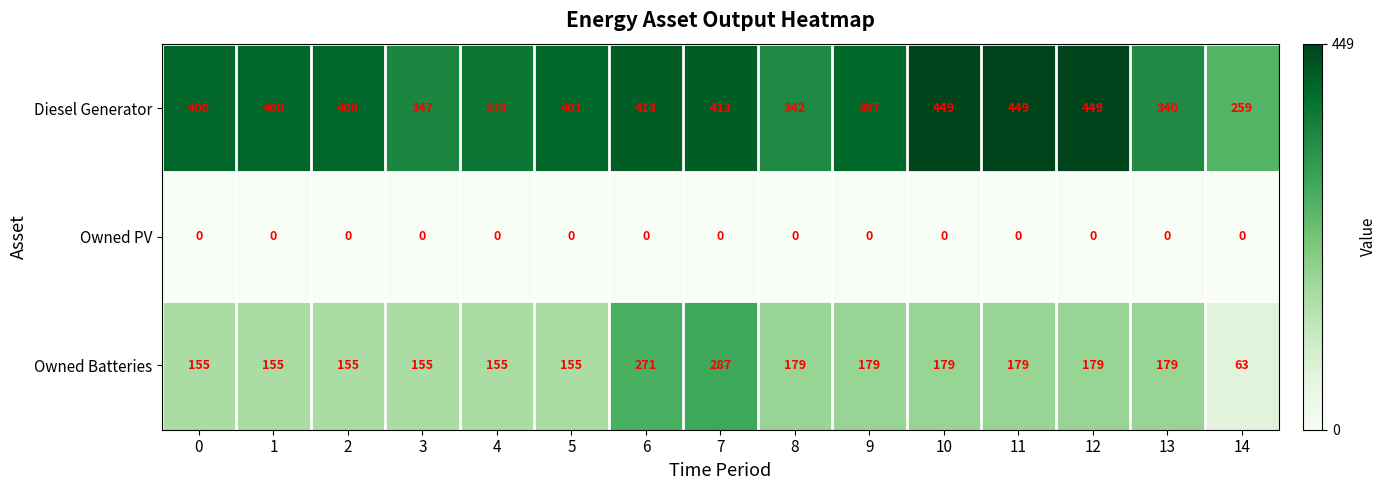

What is the spread (max minus min) of values at 11?

449